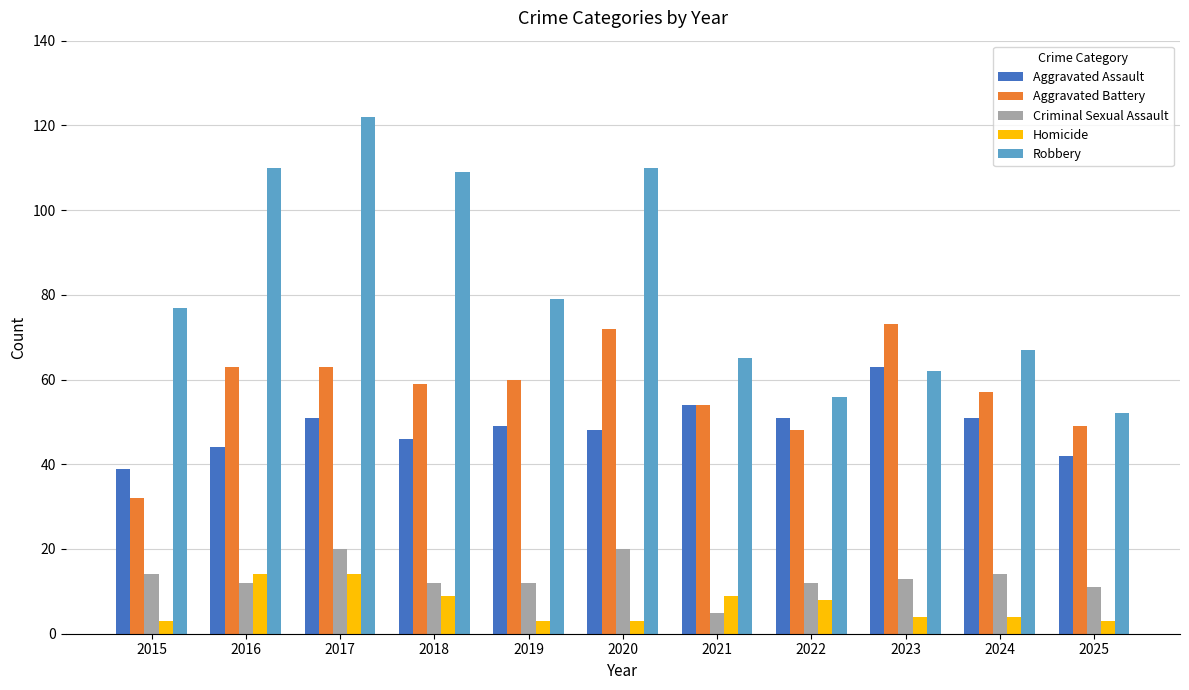

Reading left to right, what are all the values shown in this chart?

Aggravated Assault: 2015=39	2016=44	2017=51	2018=46	2019=49	2020=48	2021=54	2022=51	2023=63	2024=51	2025=42
Aggravated Battery: 2015=32	2016=63	2017=63	2018=59	2019=60	2020=72	2021=54	2022=48	2023=73	2024=57	2025=49
Criminal Sexual Assault: 2015=14	2016=12	2017=20	2018=12	2019=12	2020=20	2021=5	2022=12	2023=13	2024=14	2025=11
Homicide: 2015=3	2016=14	2017=14	2018=9	2019=3	2020=3	2021=9	2022=8	2023=4	2024=4	2025=3
Robbery: 2015=77	2016=110	2017=122	2018=109	2019=79	2020=110	2021=65	2022=56	2023=62	2024=67	2025=52